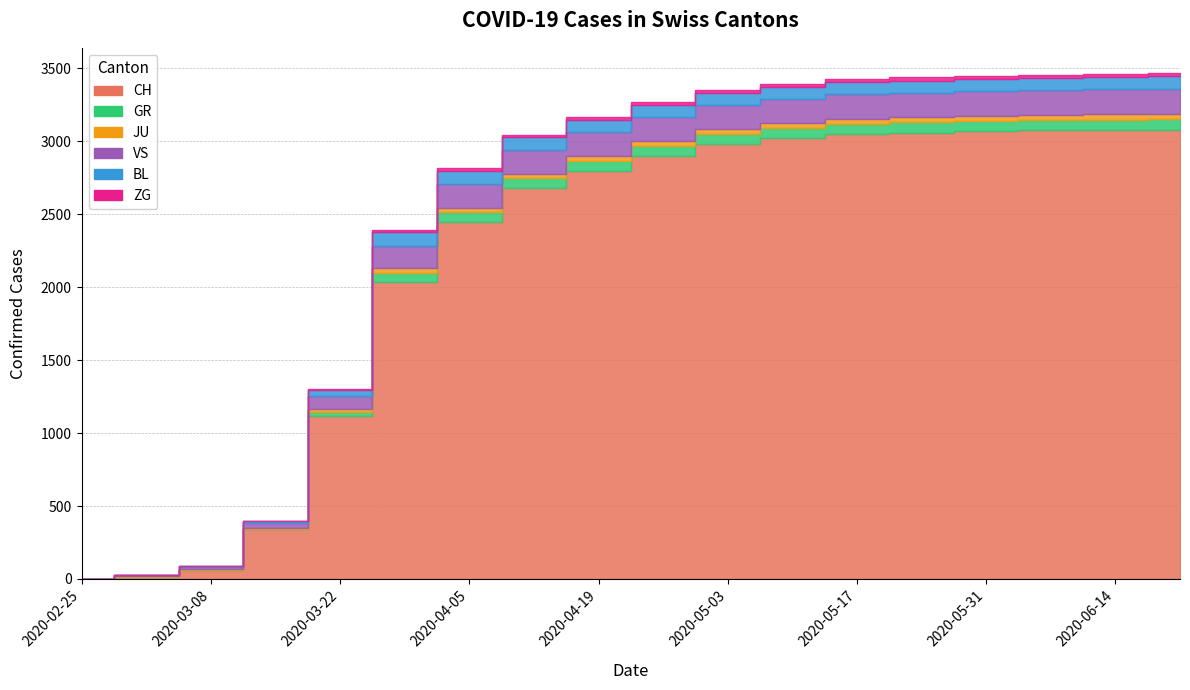

List the series in order of their peak value, lowest first.

ZG, JU, GR, BL, VS, CH